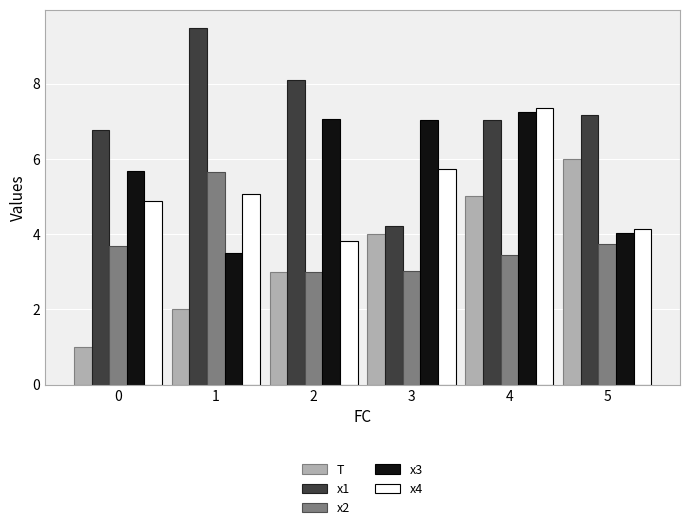

What are all the series names shown in the legend?

T, x1, x2, x3, x4